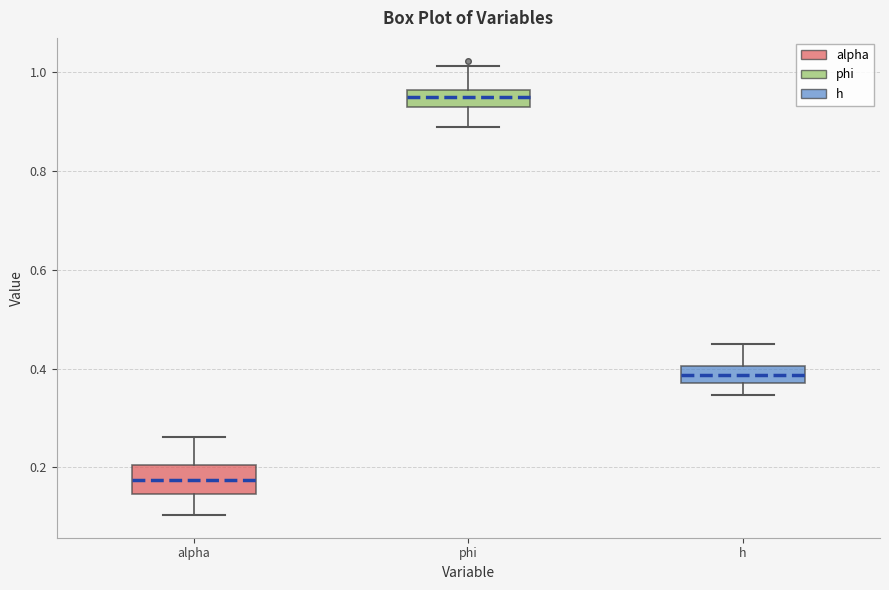

Comparing the boxes themselves (not the whiskers), which one is the tallest?

alpha